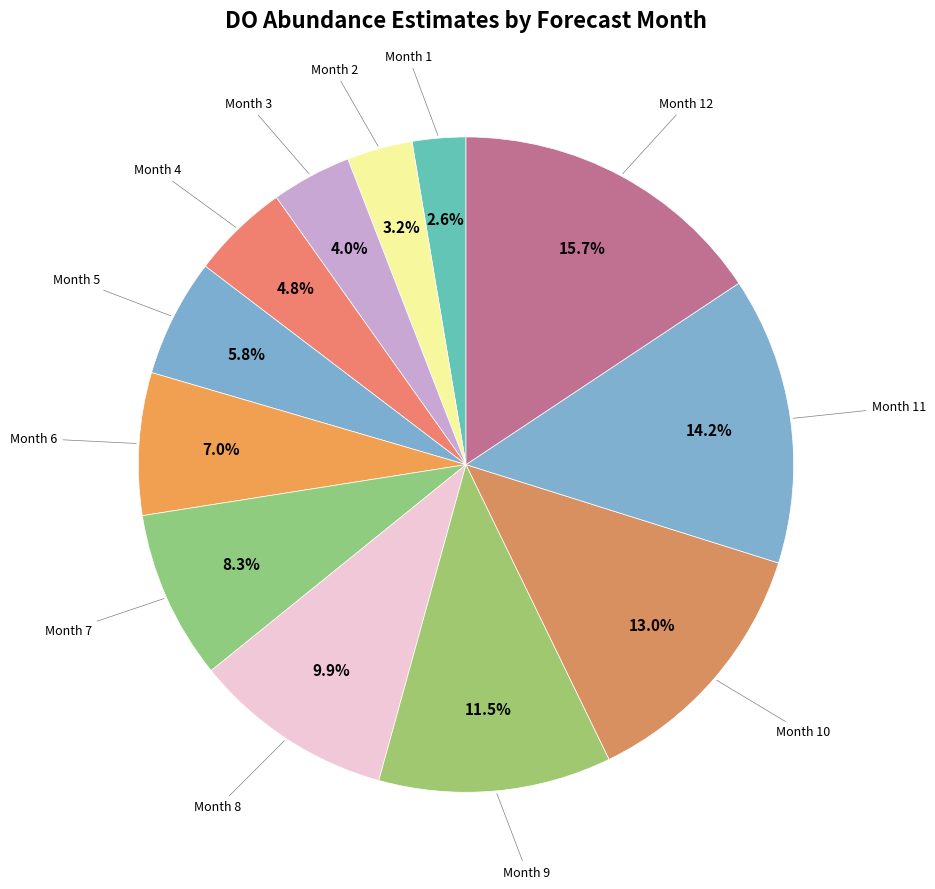

Does any single category account for the majority?

No